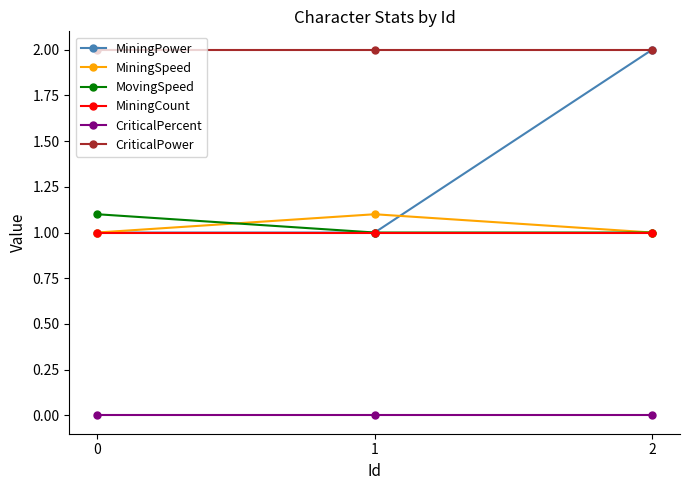

Is it true that MiningPower equals 1.5 at 0?

False